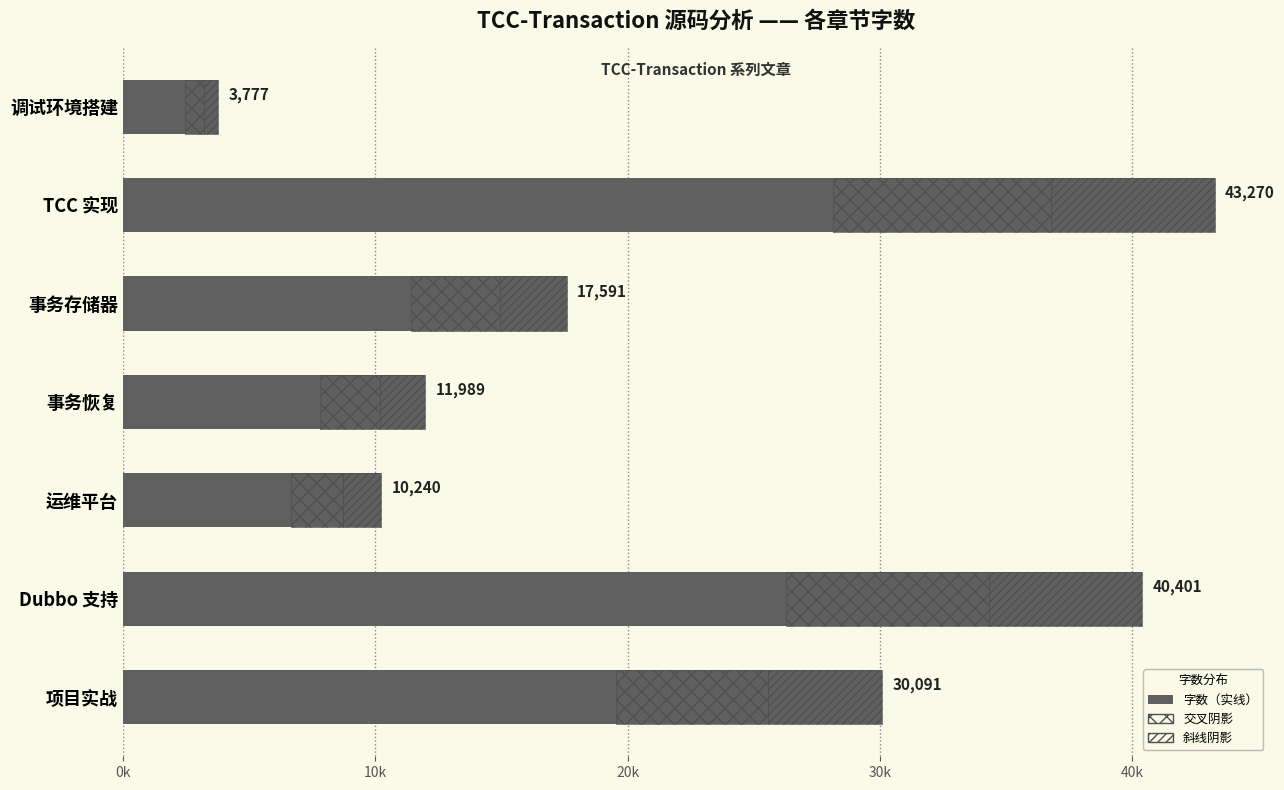

What is the greatest value displayed?

43270